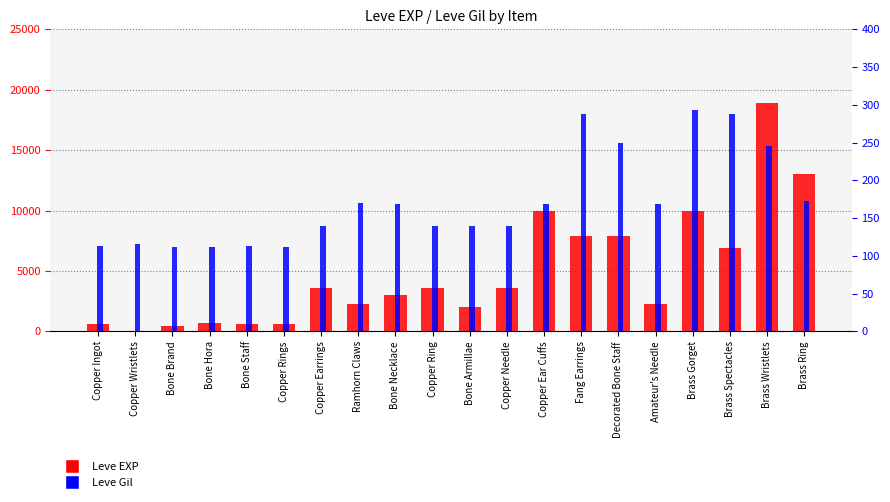

Rank the series at Copper Earrings from highest to lowest value.

Leve EXP, Leve Gil